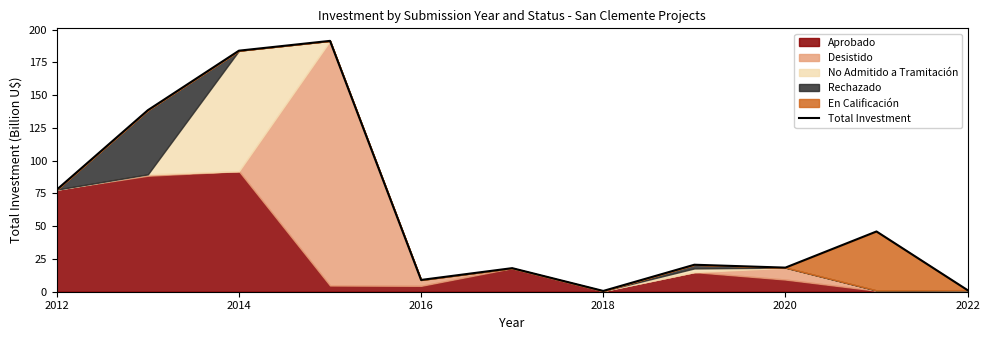

The value of Total Investment at 2012 is 38.7. True or false?

False